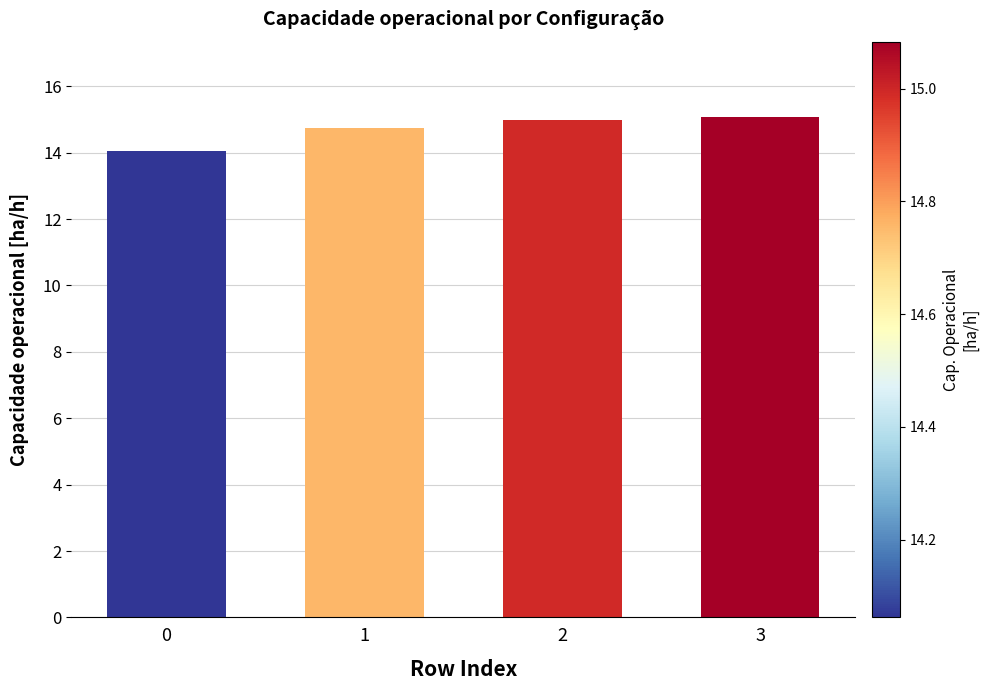

How many bars are there in total?

4